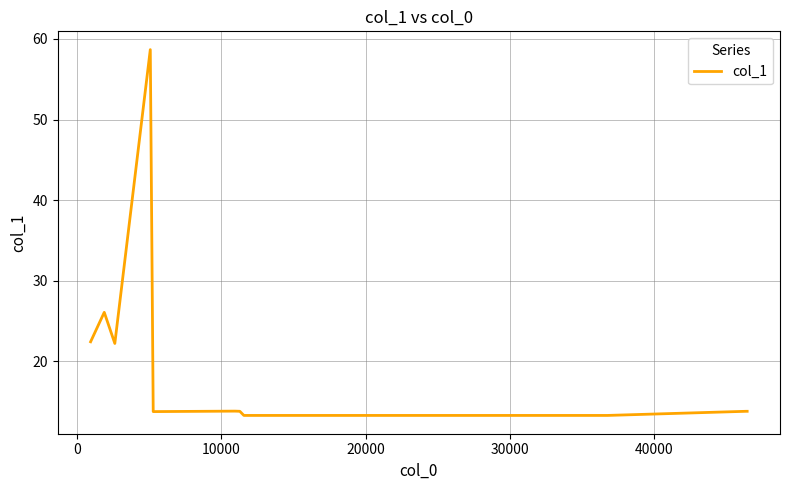

Reading right to left, extract all data points from this chart.

13.8	13.8	13.3	13.3	13.3	13.8	13.8	13.8	13.8	58.7	22.2	26.1	22.4